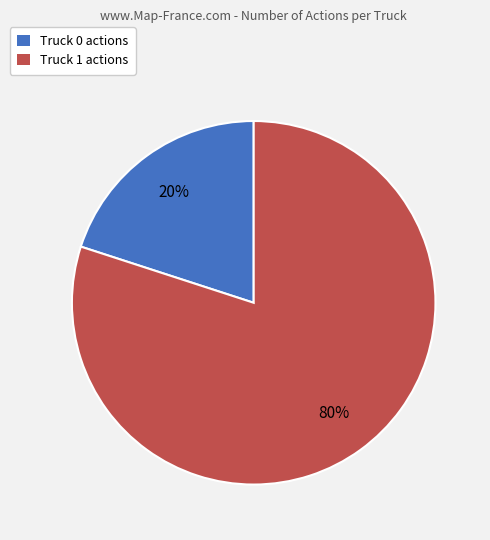

What is the ratio of the value at Truck 1 actions to the value at Truck 0 actions?

4.0